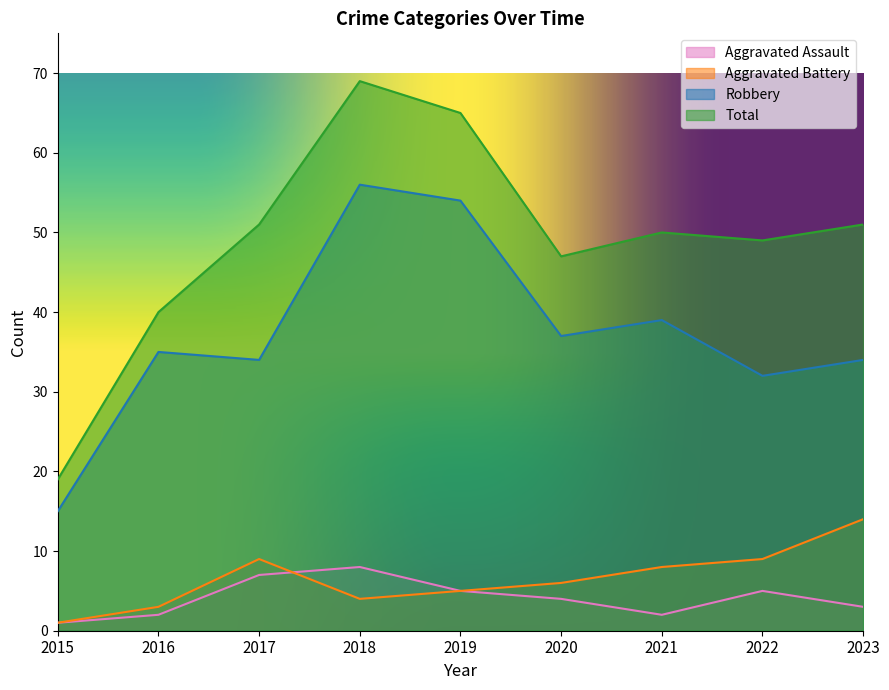

Between 2018 and 2022, which is larger?

2018